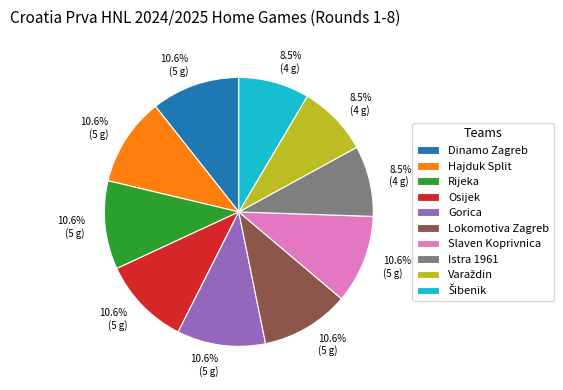

What percentage is NOT represented by Slaven Koprivnica?

89.4%